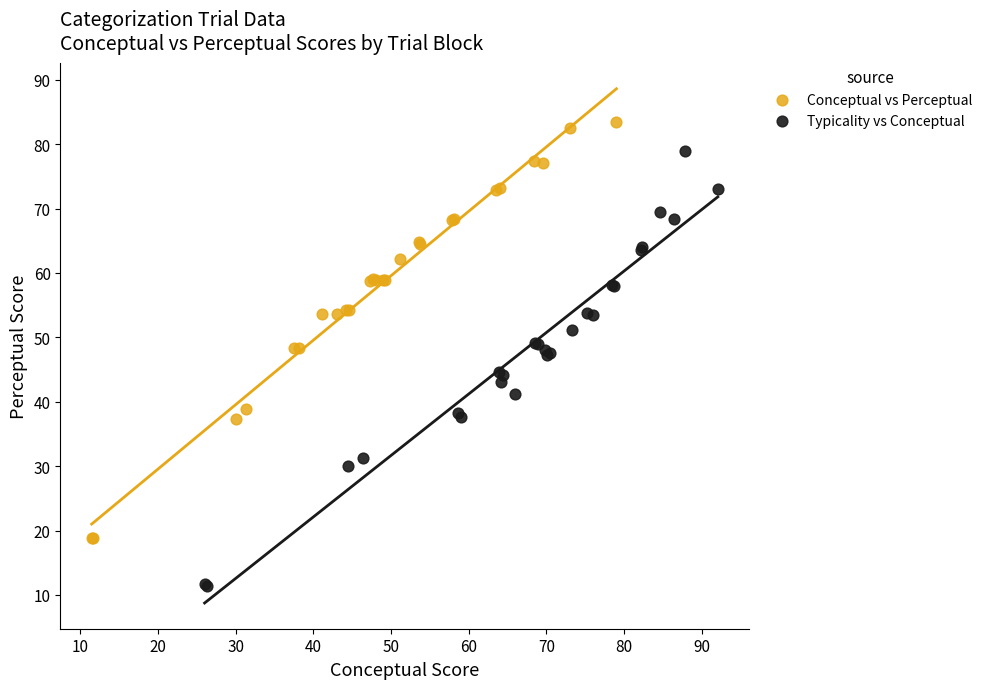

Which series reaches the maximum Y coordinate?

Conceptual vs Perceptual